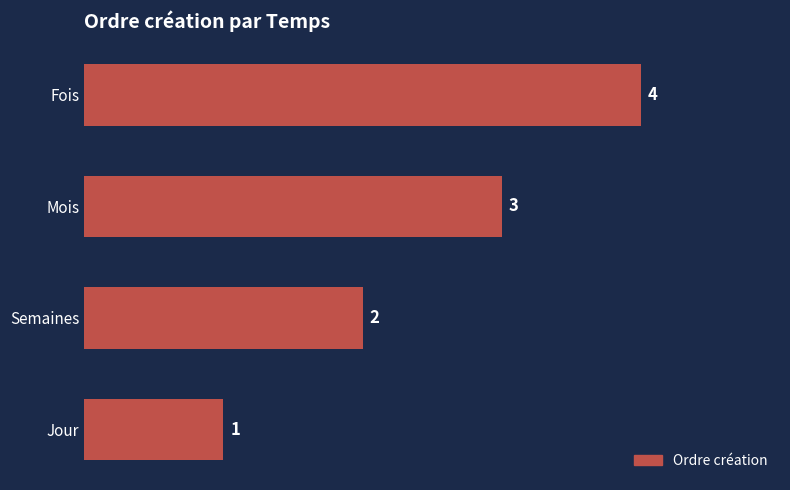

How many categories are shown in the chart?

4